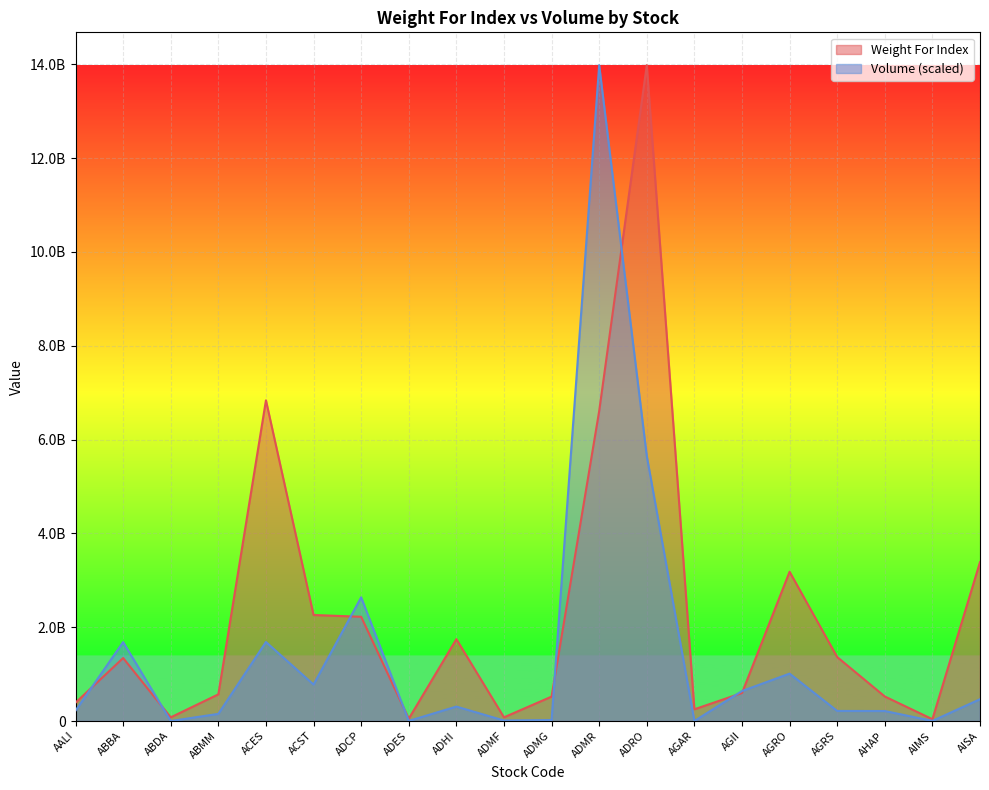

At which category does Volume reach its first local peak?

ABBA